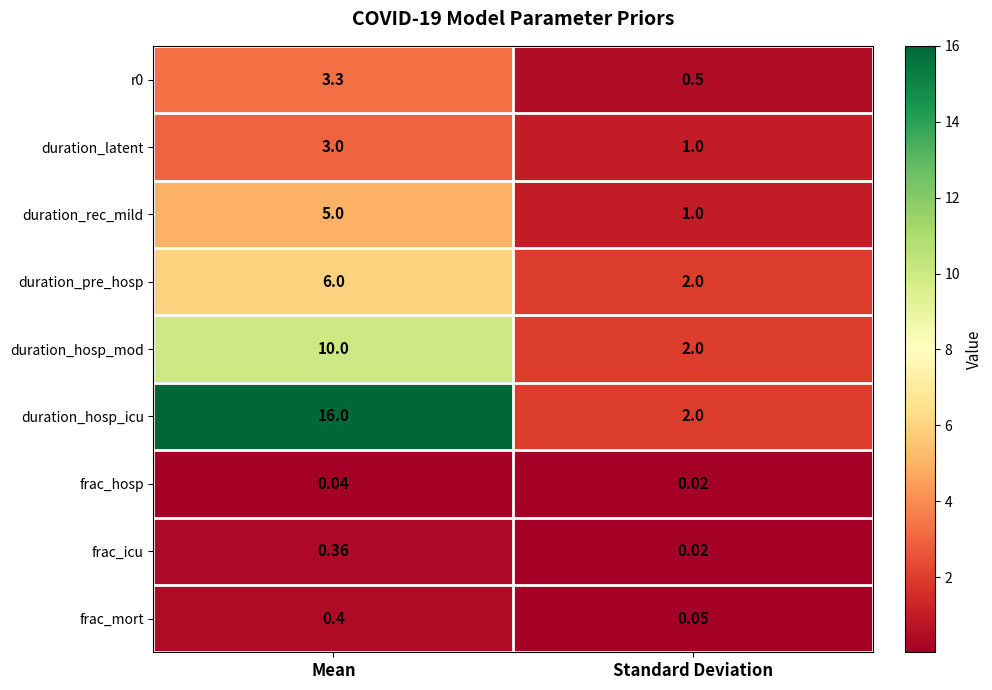

At which label does frac_icu reach its peak?

Mean